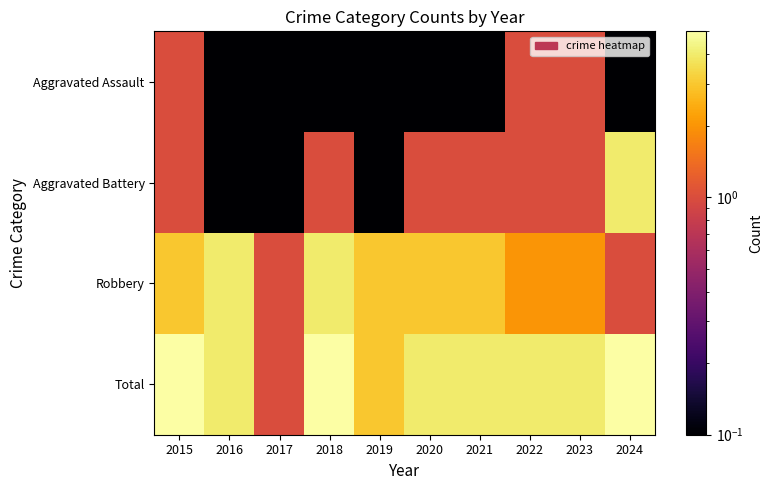

Which series has the largest range (max minus min)?

Total